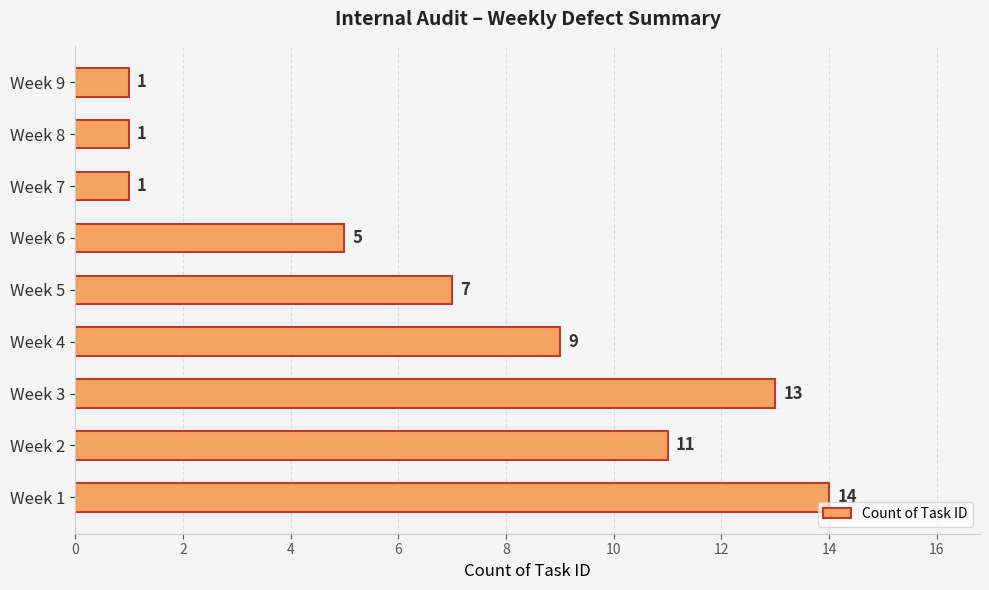

At which label is the value closest to 7?

Week 5